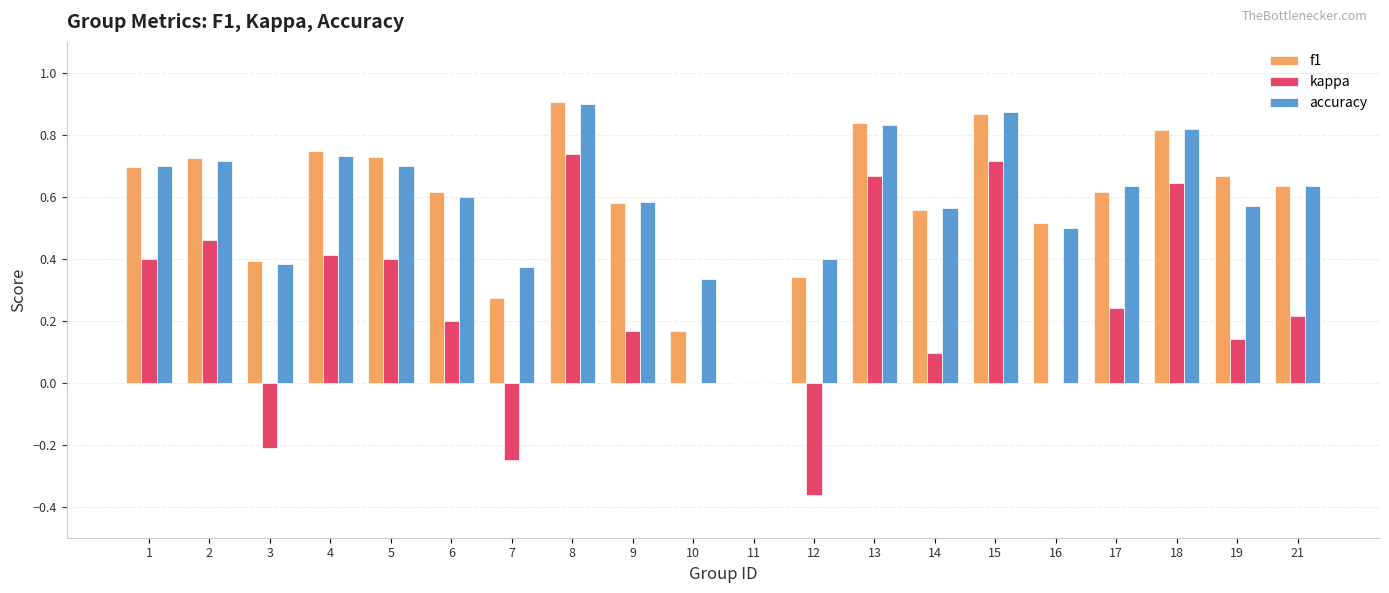

How many distinct data groups are displayed?

3